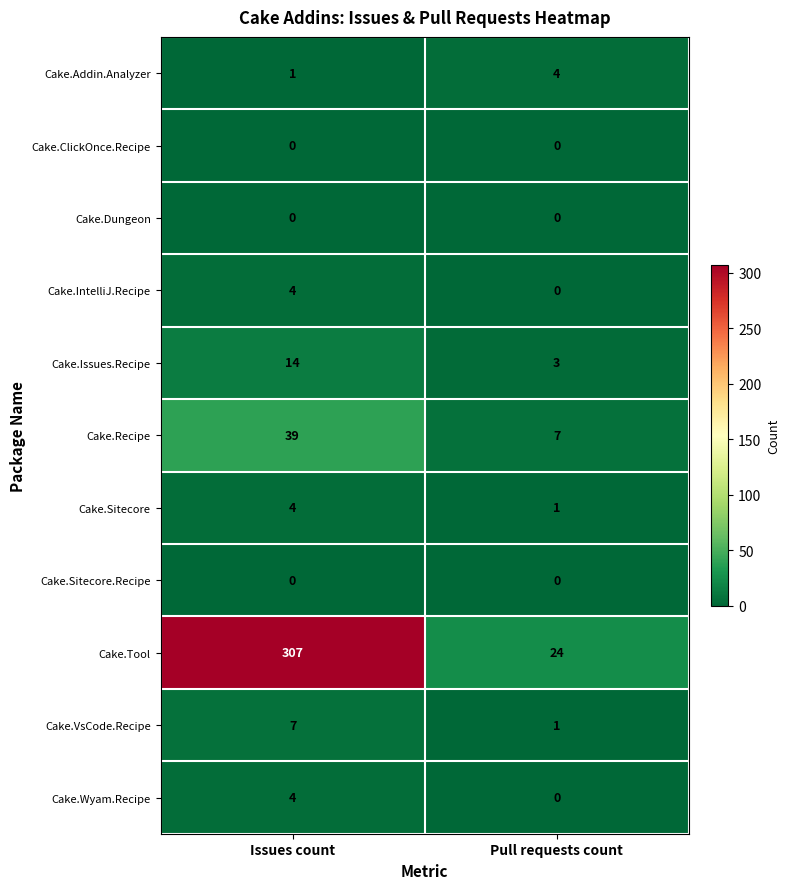

What value does the Cake.Sitecore series have at Issues count?

4